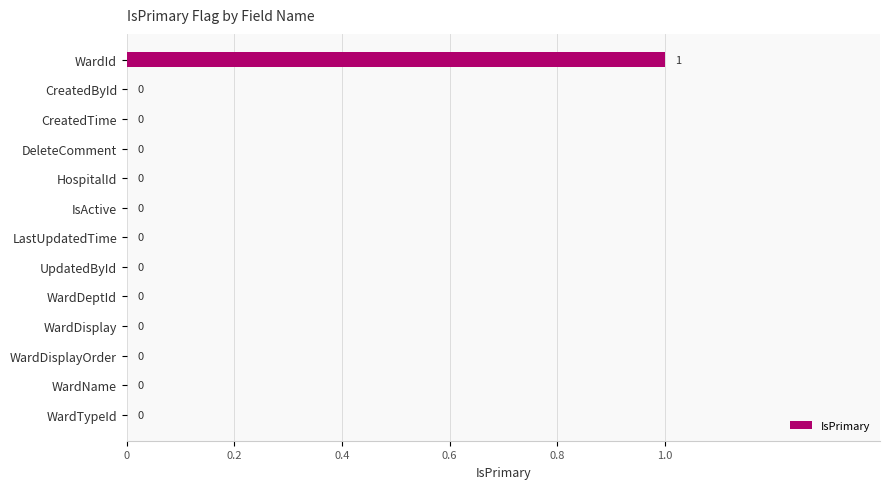

What is the greatest value displayed?

1